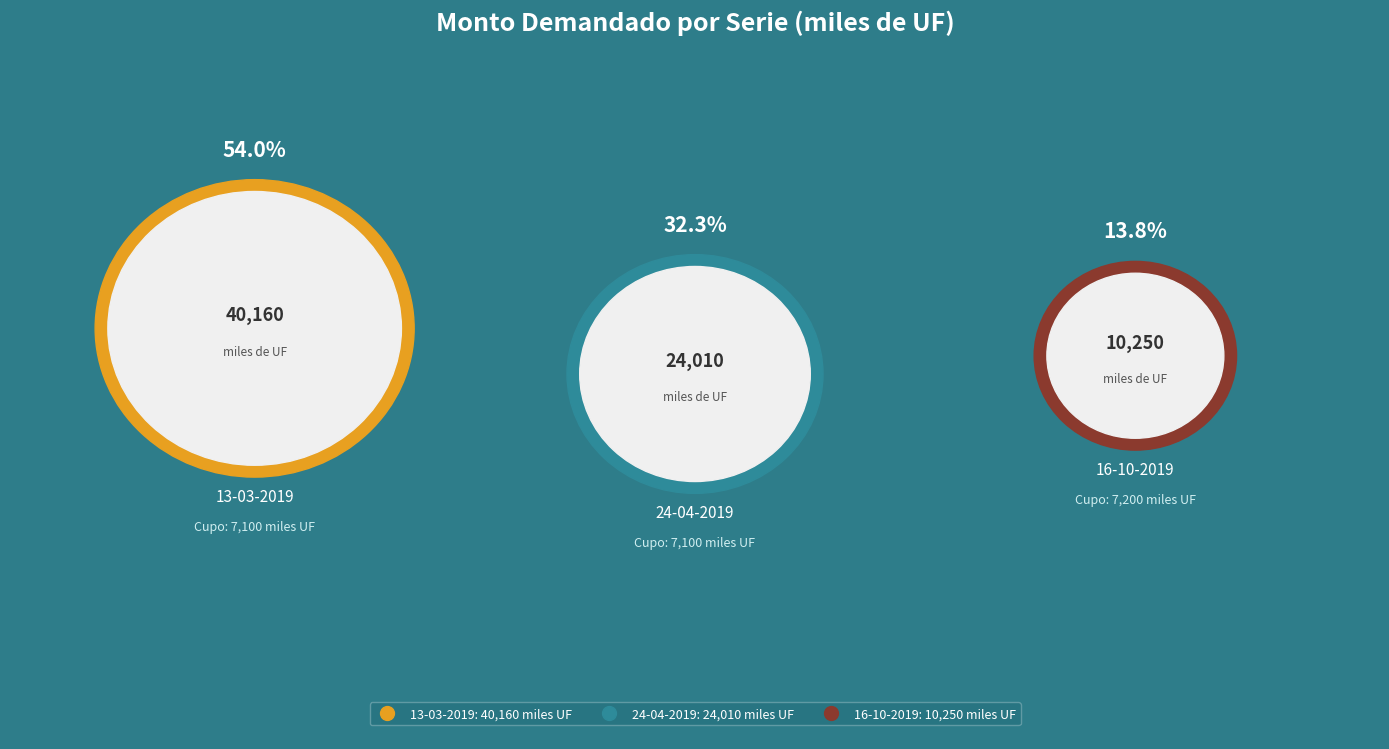

Which slice represents more than half of the pie?

13-03-2019